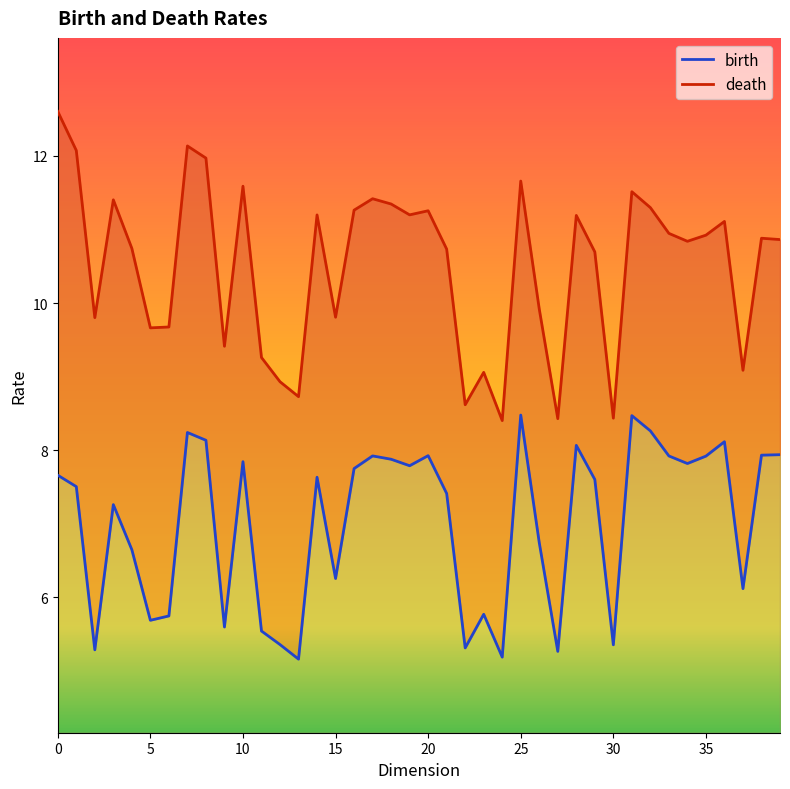

What is the difference between the maximum and minimum values in the birth series?

3.3